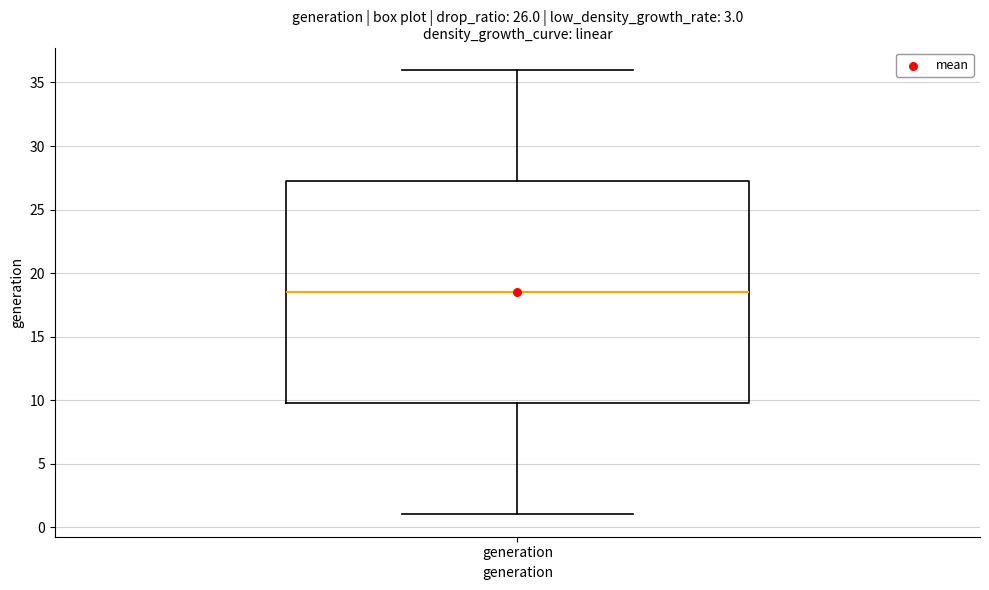

Transcribe this box plot: give where the median line is, the range the box spans, and where the two whiskers end, as read against the y-axis. The values are not printed on the chart, so give them approximately, as read against the axis.

median 18.5, box 10.0 to 27.5, whiskers 1.0 to 36.0